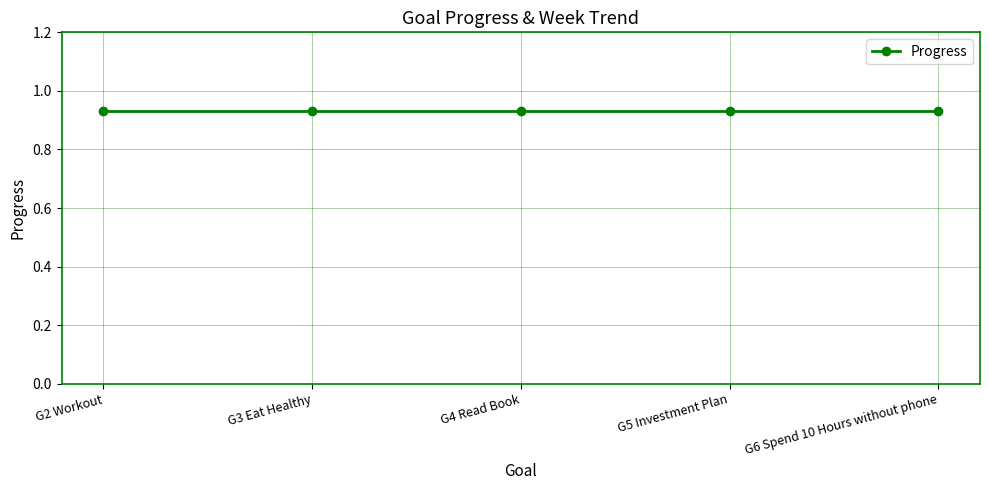

The Week series shows 59.4 at G5 Investment Plan. True or false?

False